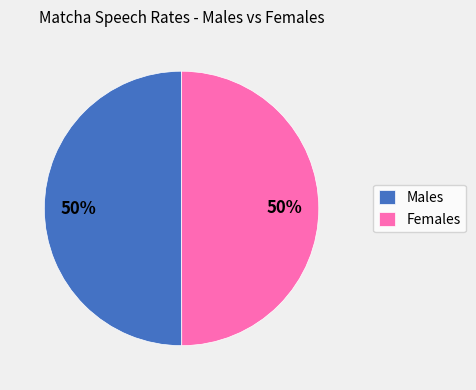

Count the number of slices in the pie.

2